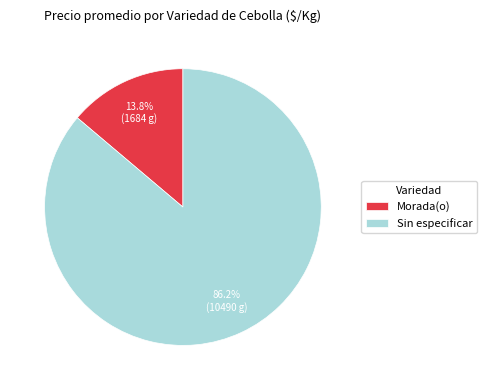

Which category has the smallest portion of the pie?

Morada(o)